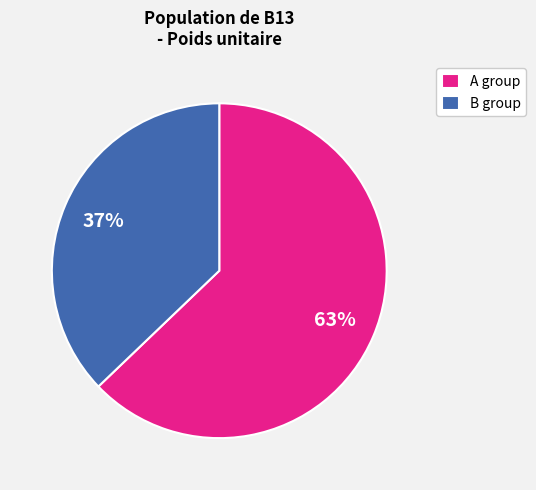

Rank the categories by value from lowest to highest.

B group, A group